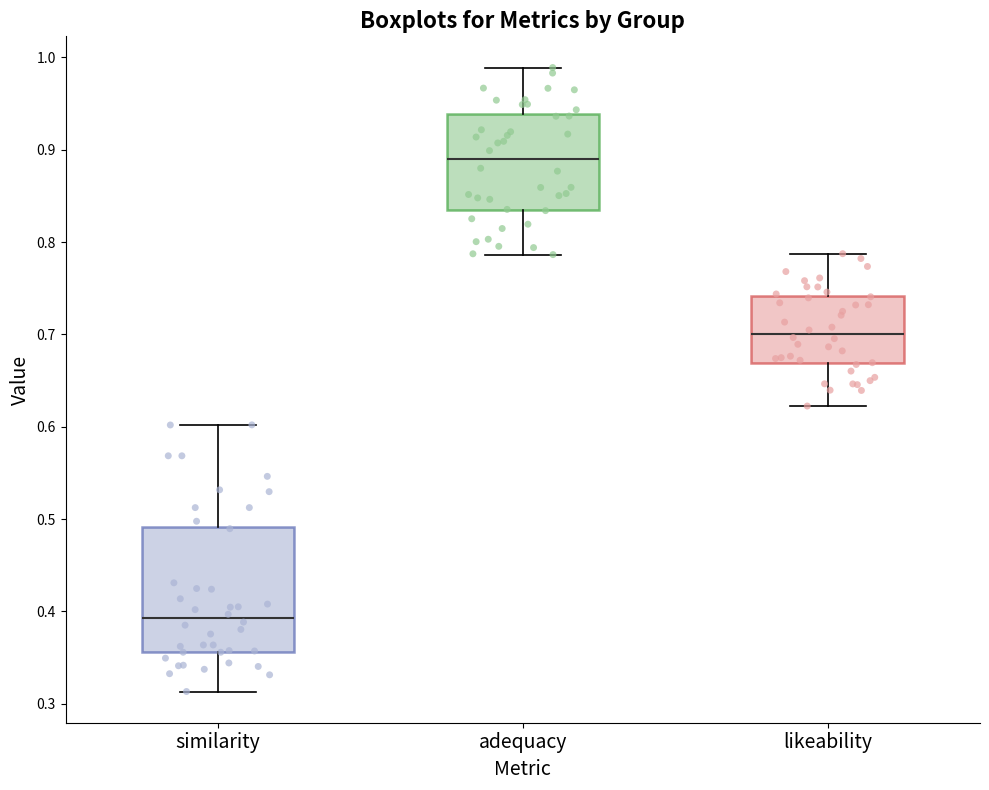

Reading left to right, read every box against the y-axis: the position of its median line, the range the box covers, and the ends of its whiskers. The values are not printed on the chart, so give them approximately, as read against the axis.

similarity: median 0.39, box 0.36 to 0.49, whiskers 0.31 to 0.60
adequacy: median 0.89, box 0.83 to 0.94, whiskers 0.79 to 0.99
likeability: median 0.70, box 0.67 to 0.74, whiskers 0.62 to 0.79